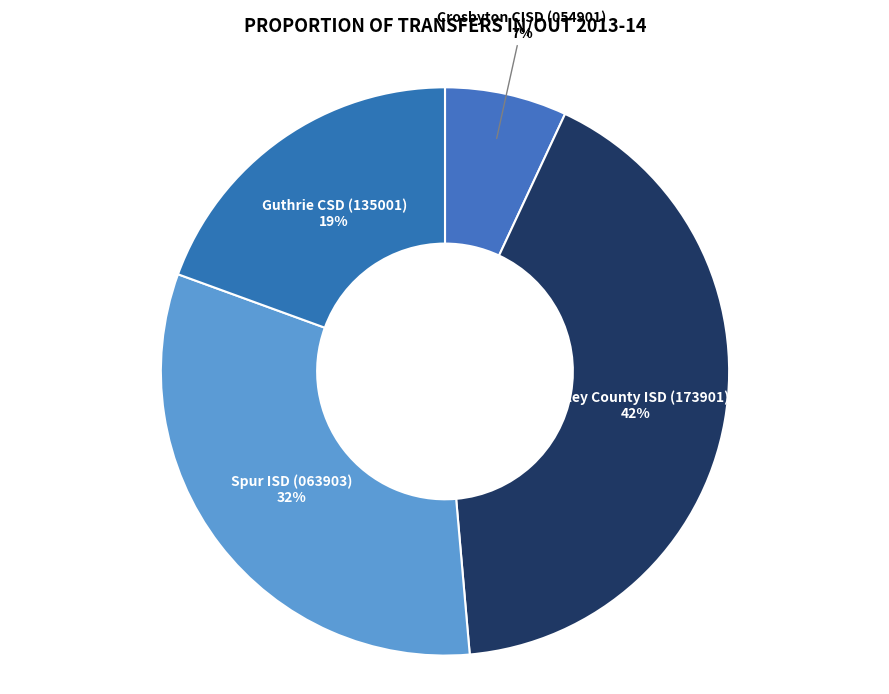

Which has a higher value, Motley County ISD (173901) or Spur ISD (063903)?

Motley County ISD (173901)